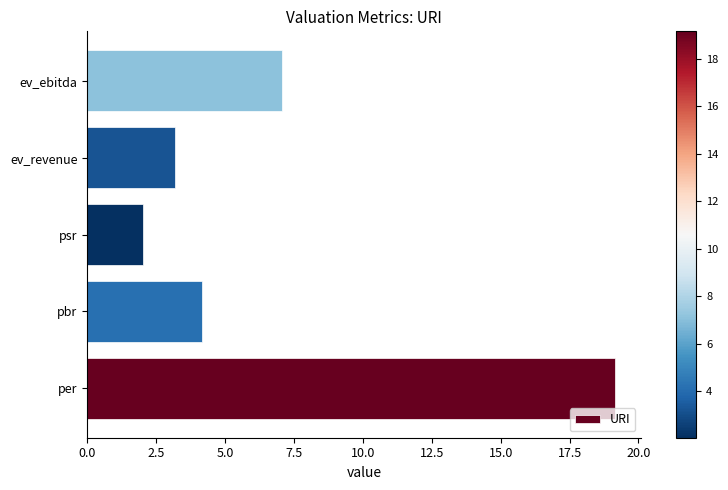

Rank the categories by value from highest to lowest.

per, ev_ebitda, pbr, ev_revenue, psr